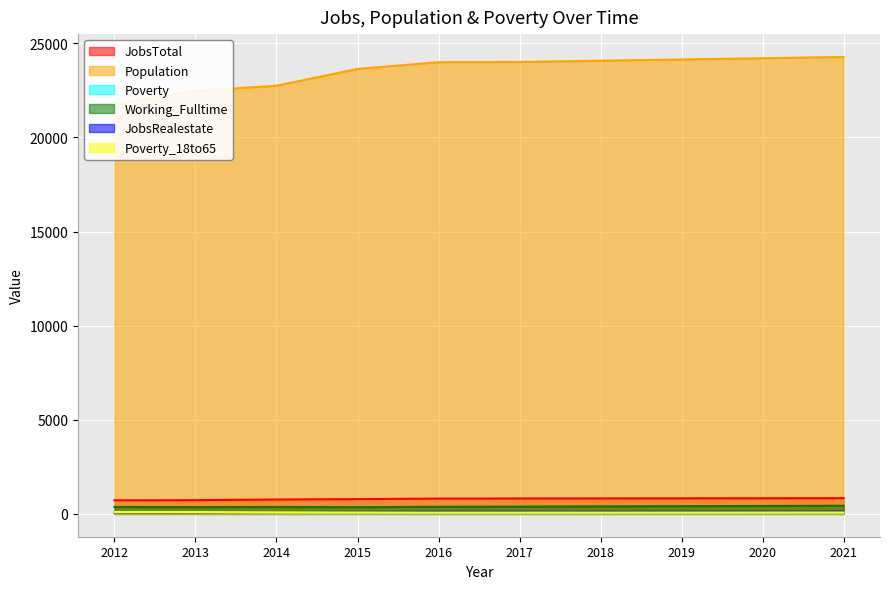

At which label is Poverty_18to65 closest to 84?

2014